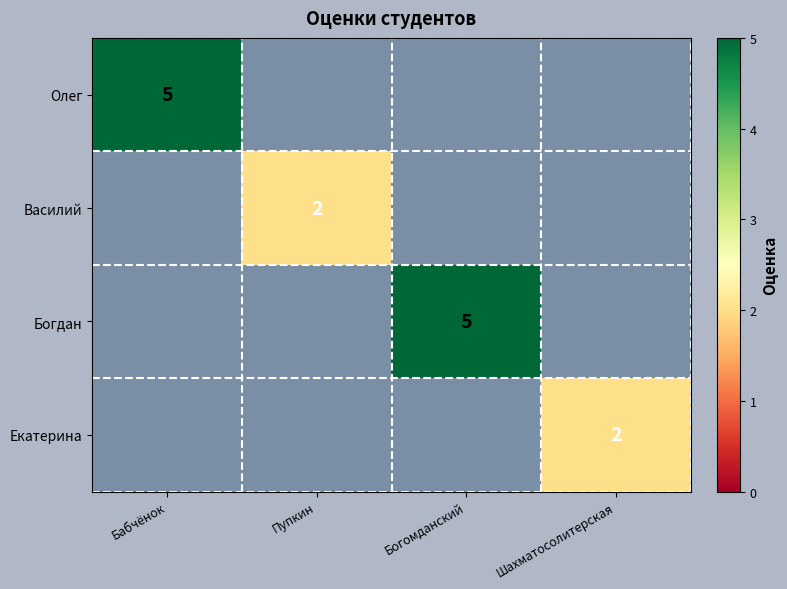

Is it true that Олег equals 5 at Бабчёнок?

True